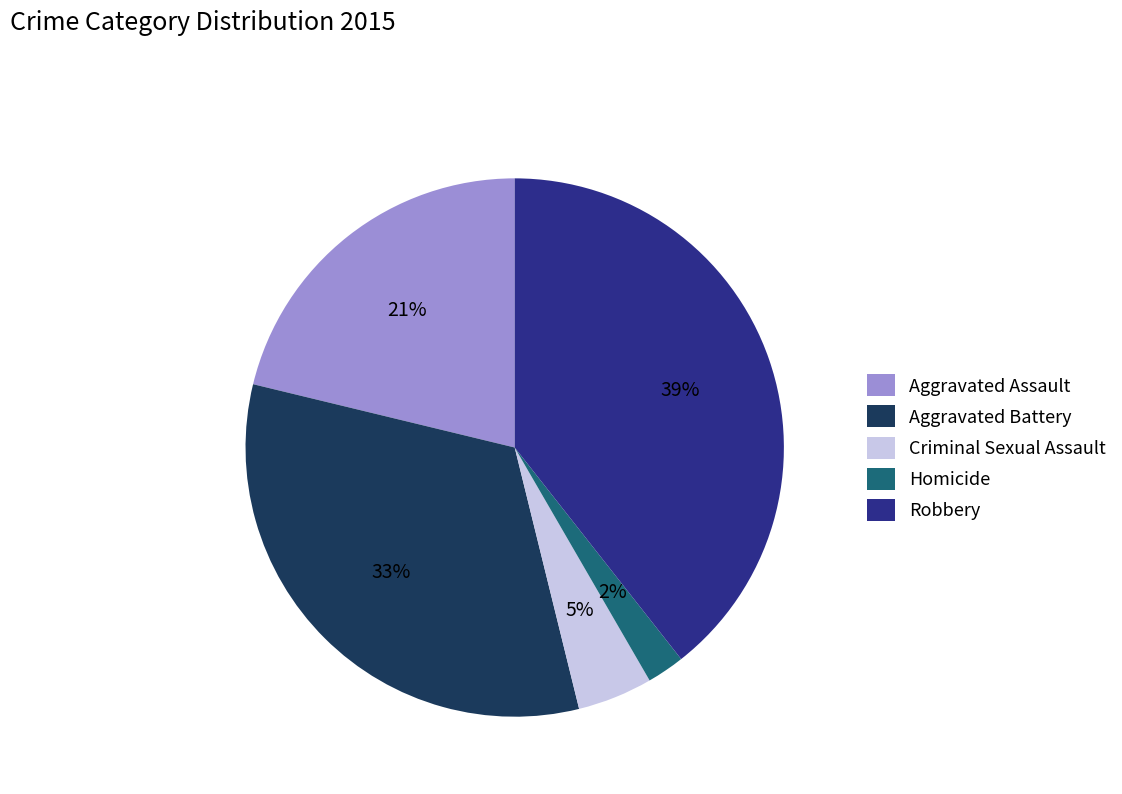

How many slices are in this pie chart?

5